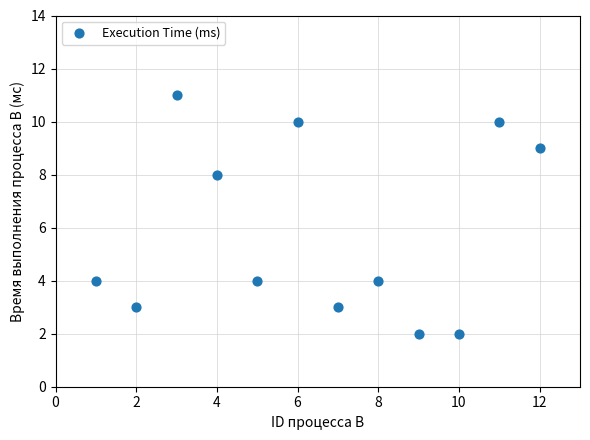

What is the range of Y values (max minus min)?

9